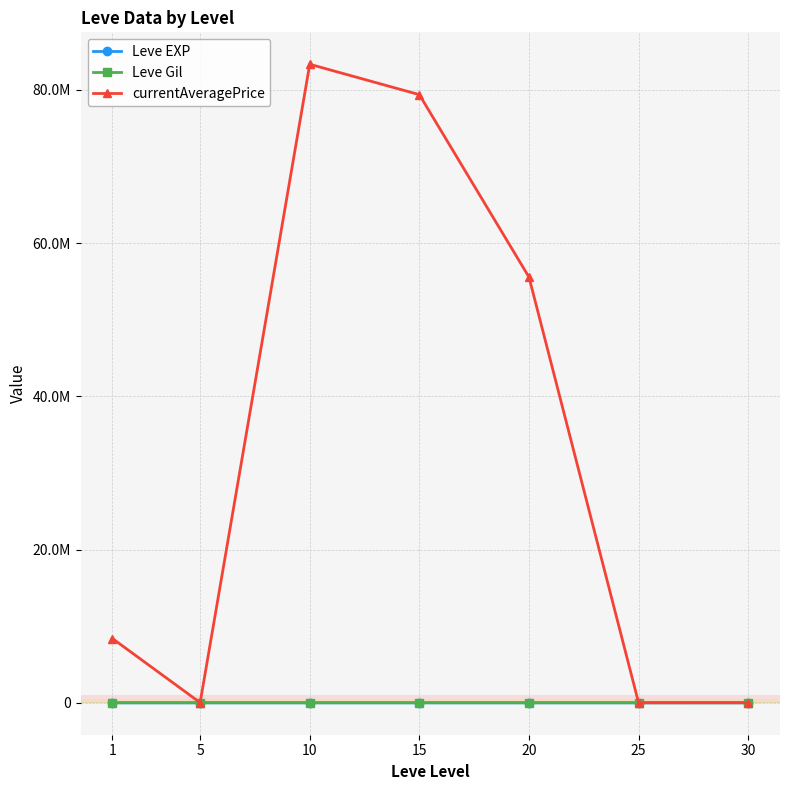

Is this an area chart (filled region under the line)?

No